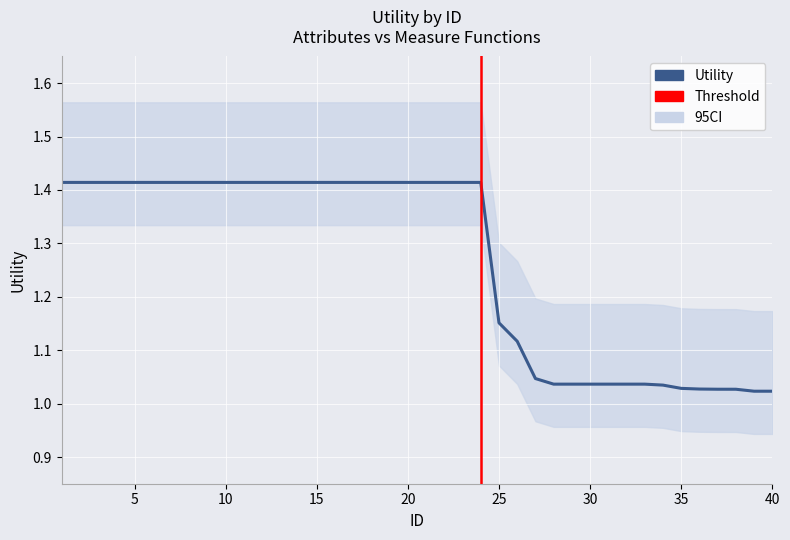

True or false: the data shows 1.2 at 25.

True